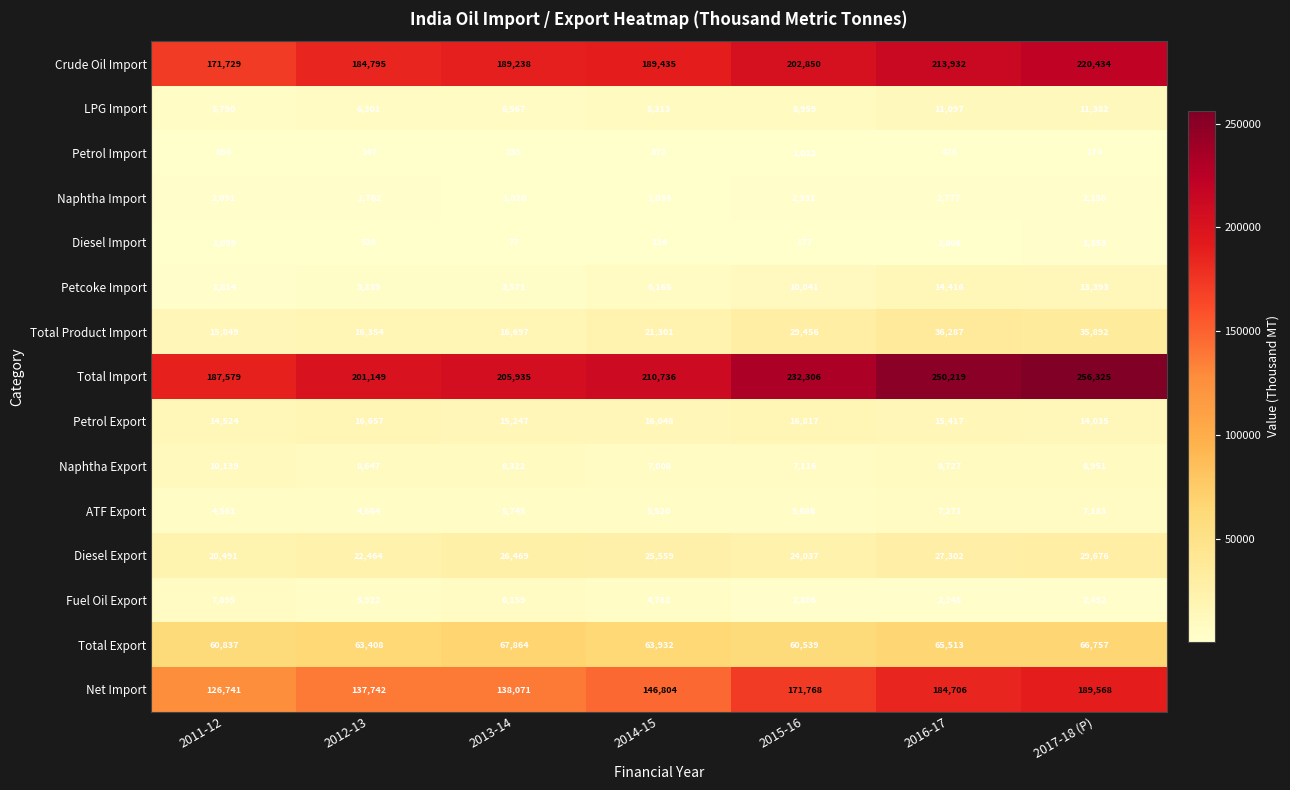

At which category is the sum across all series the highest?

2017-18 (P)